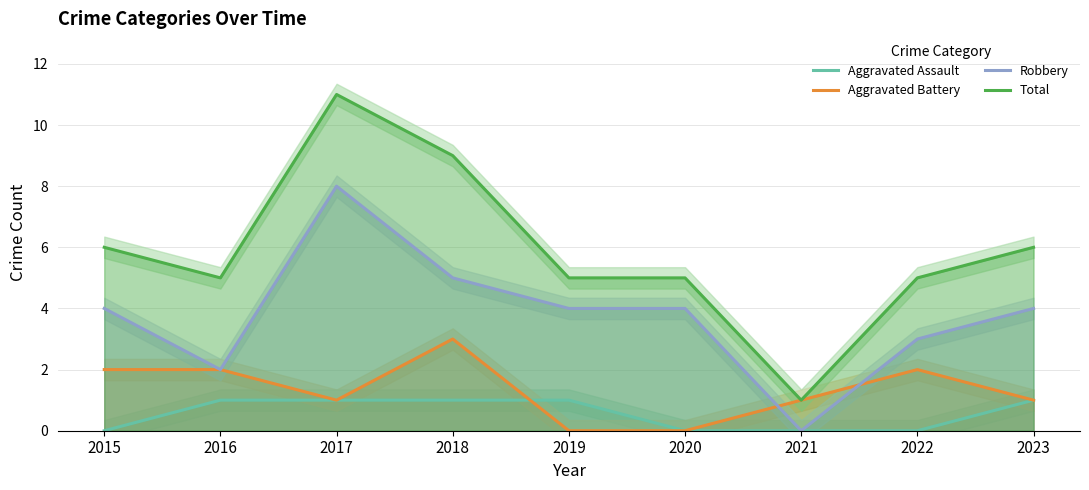

How many interior local valleys does the Robbery series have?

2